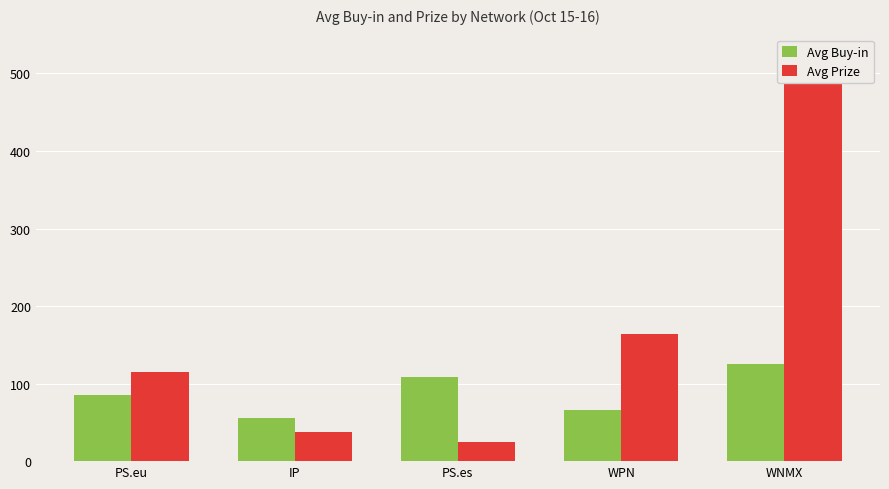

Reading right to left, list all the values displayed in this chart.

Avg Buy-in: 125.0	66.0	109.0	55.0	85.7
Avg Prize: 489.8	163.3	25.0	37.6	115.3